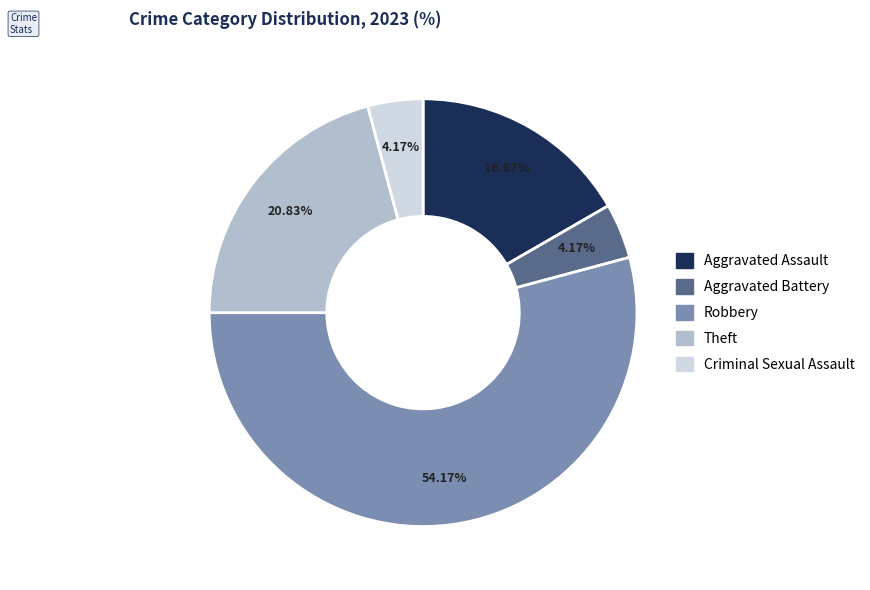

To the nearest percent, what portion does Robbery represent?

54%